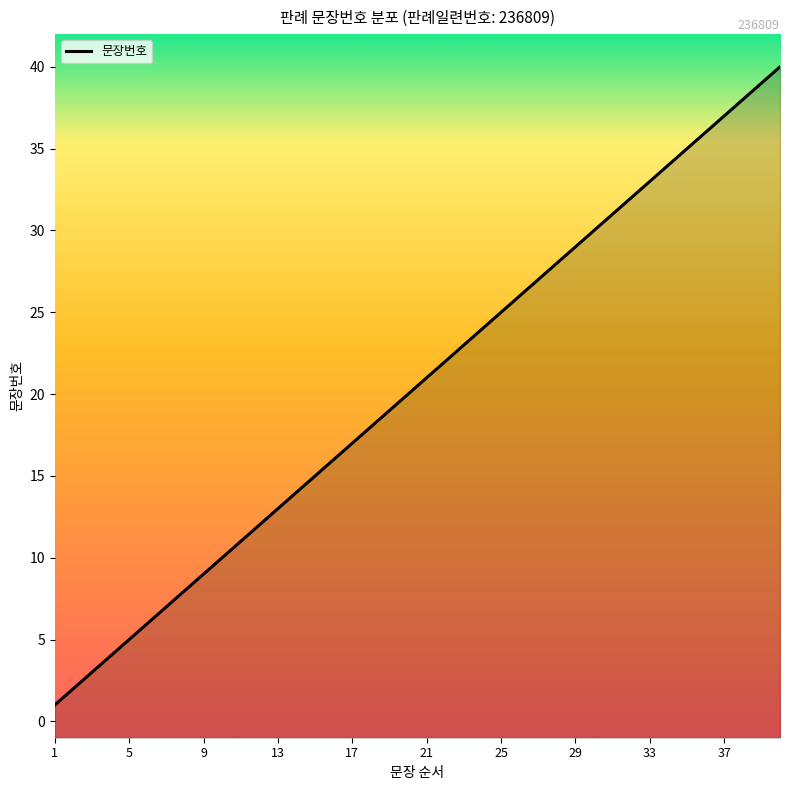

What is the change in value from 4 to 25?

+21